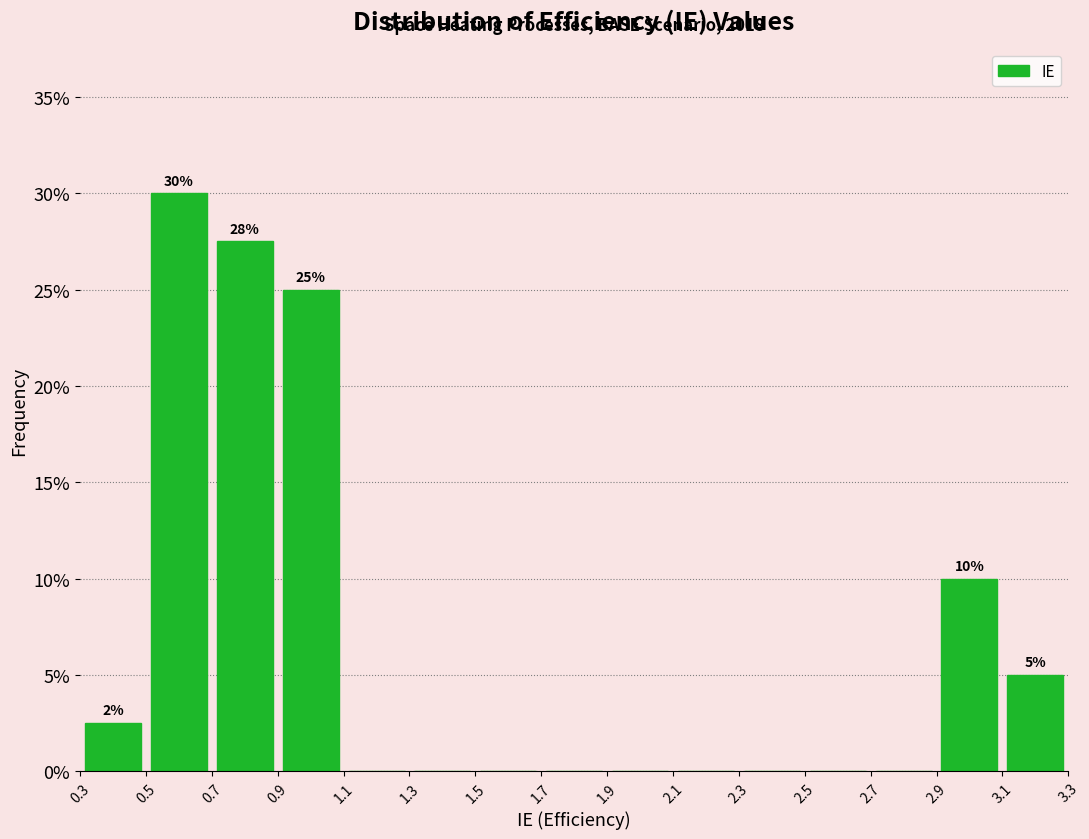

Over which range of the x-axis is the bar tallest?

0.5 to 0.7